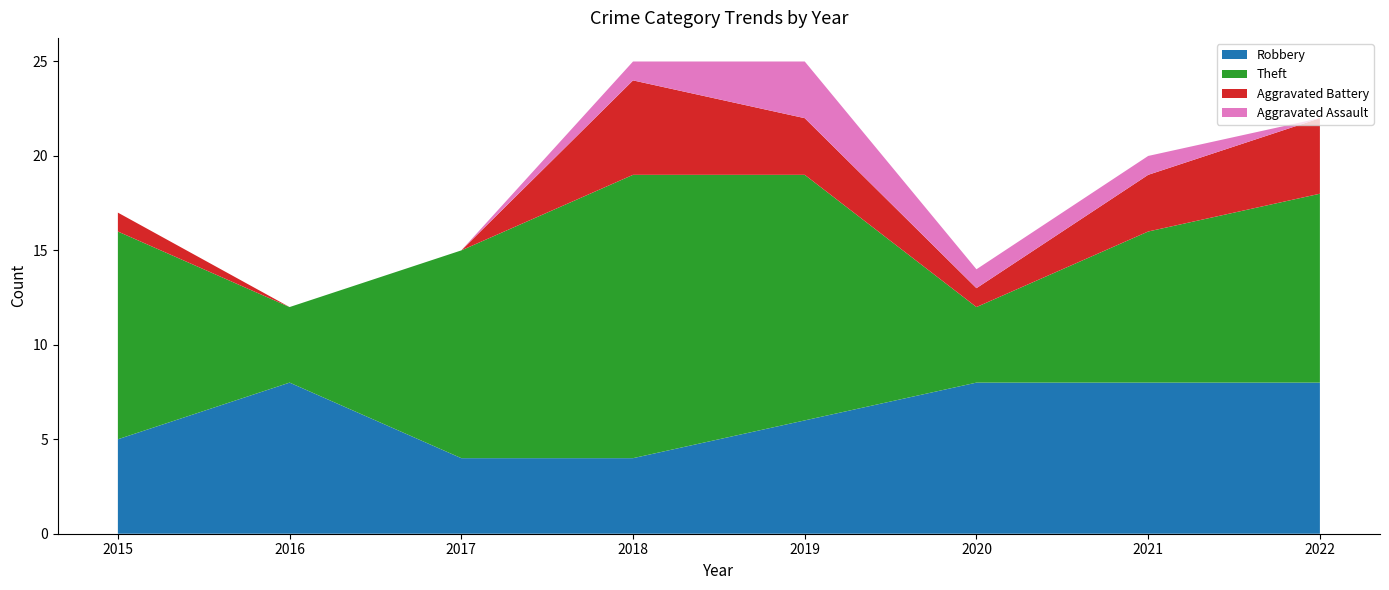

Count the Robbery values in the range 5 to 8.

6